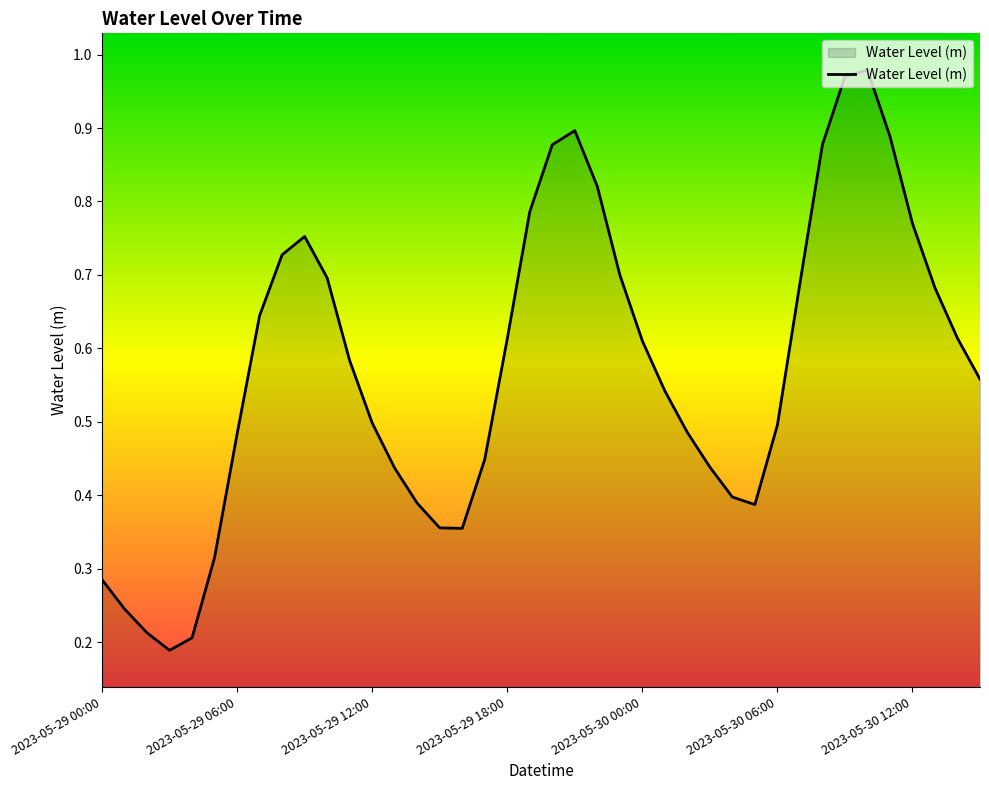

Reading left to right, transcribe all the data shown in this chart.

0.3	0.2	0.2	0.2	0.2	0.3	0.5	0.6	0.7	0.8	0.7	0.6	0.5	0.4	0.4	0.4	0.4	0.4	0.6	0.8	0.9	0.9	0.8	0.7	0.6	0.5	0.5	0.4	0.4	0.4	0.5	0.7	0.9	1.0	1.0	0.9	0.8	0.7	0.6	0.6